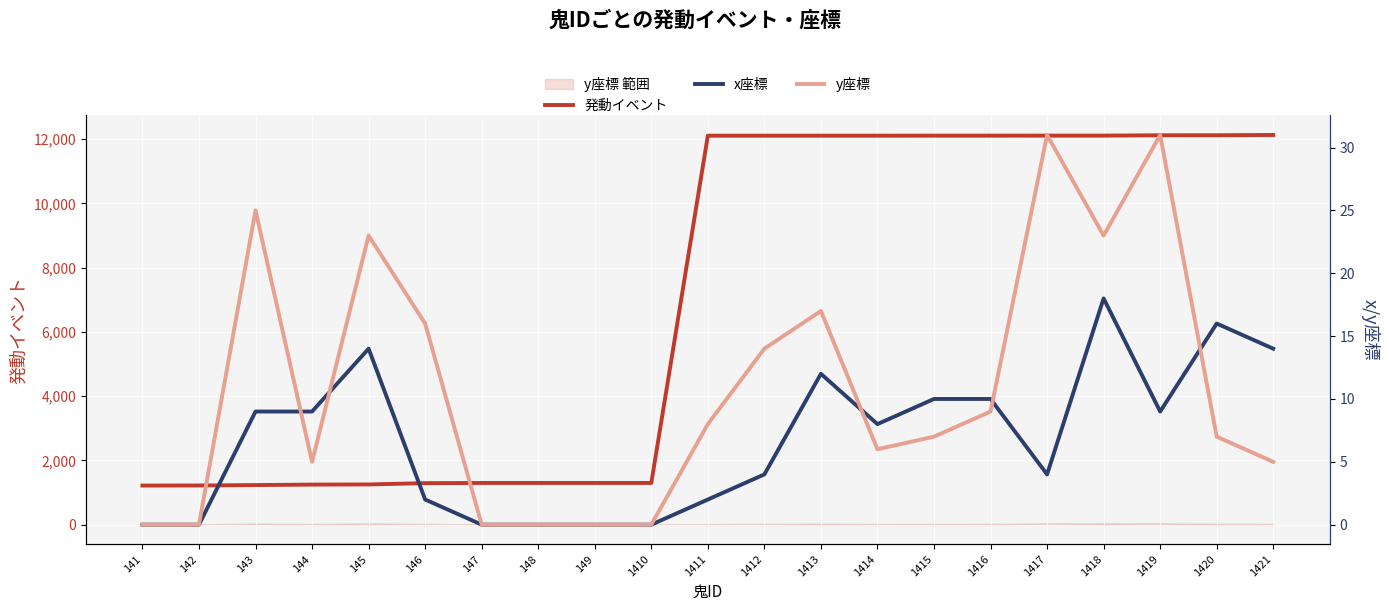

Where is 発動イベント nearest to the value 6672?

147